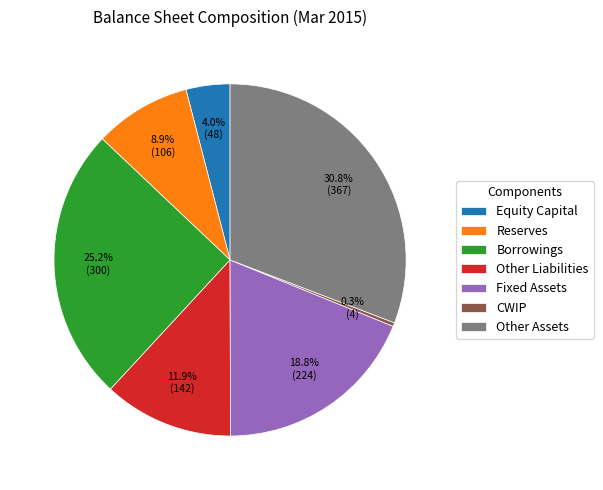

To the nearest percent, what portion does Reserves represent?

9%